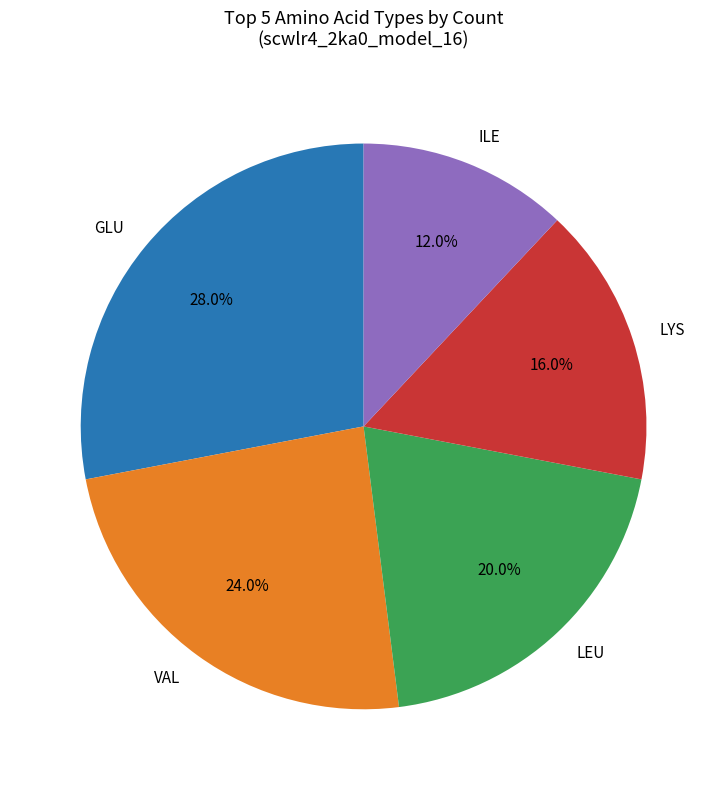

Combined, what portion of the pie is LYS and ILE?

28.0%